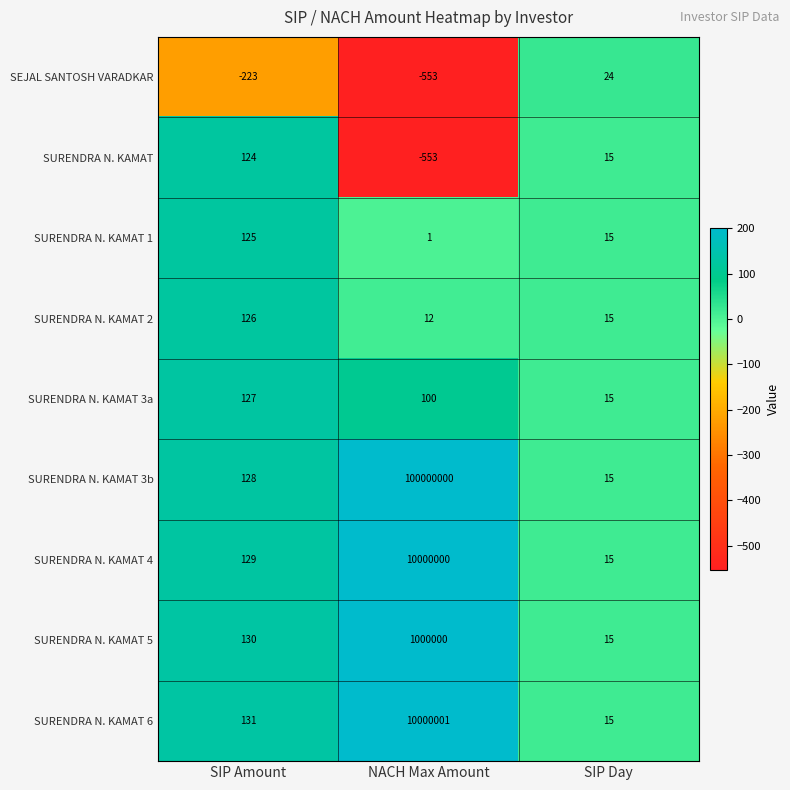

How many distinct data groups are displayed?

9